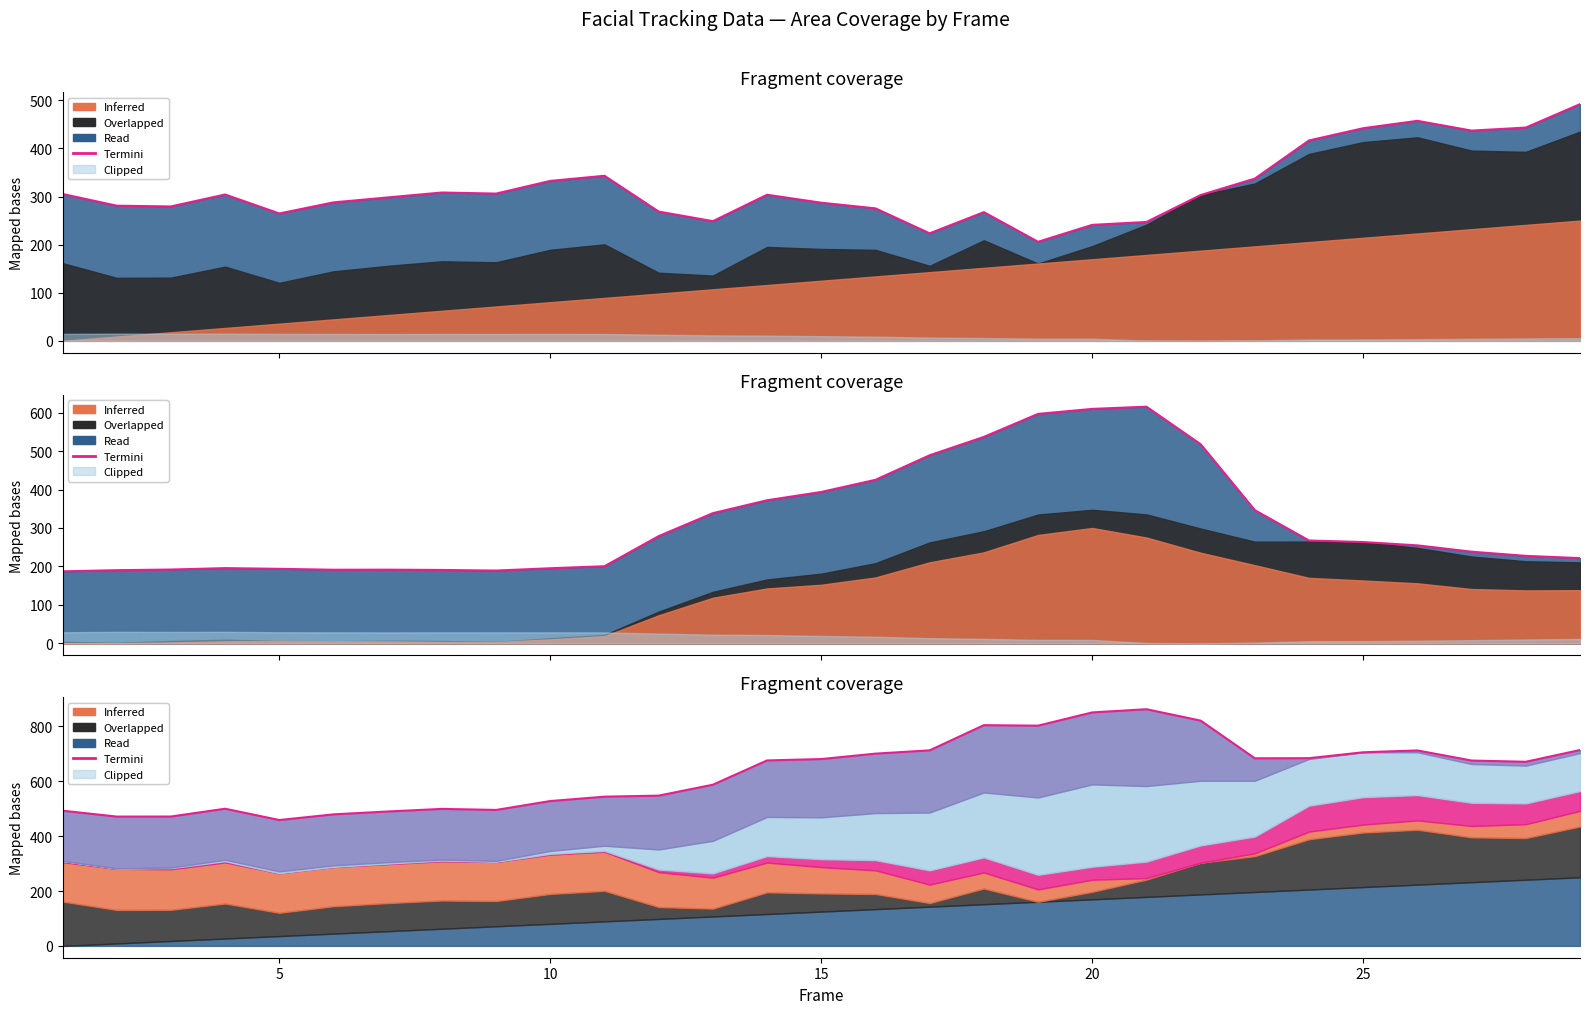

What is the difference between the maximum and minimum values in the Termini_line series?

403.8